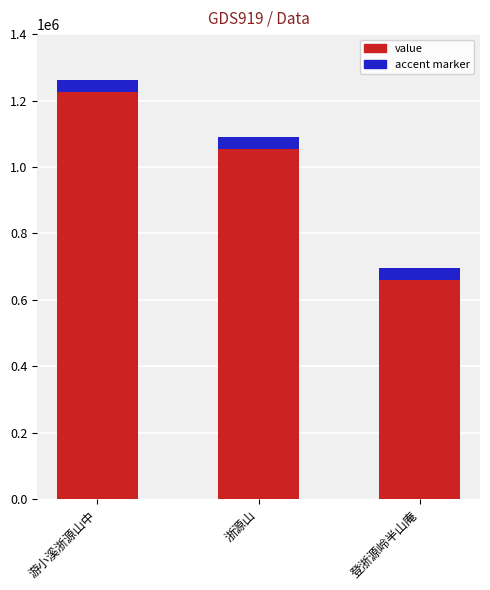

What is the difference between the maximum and minimum values?

566744